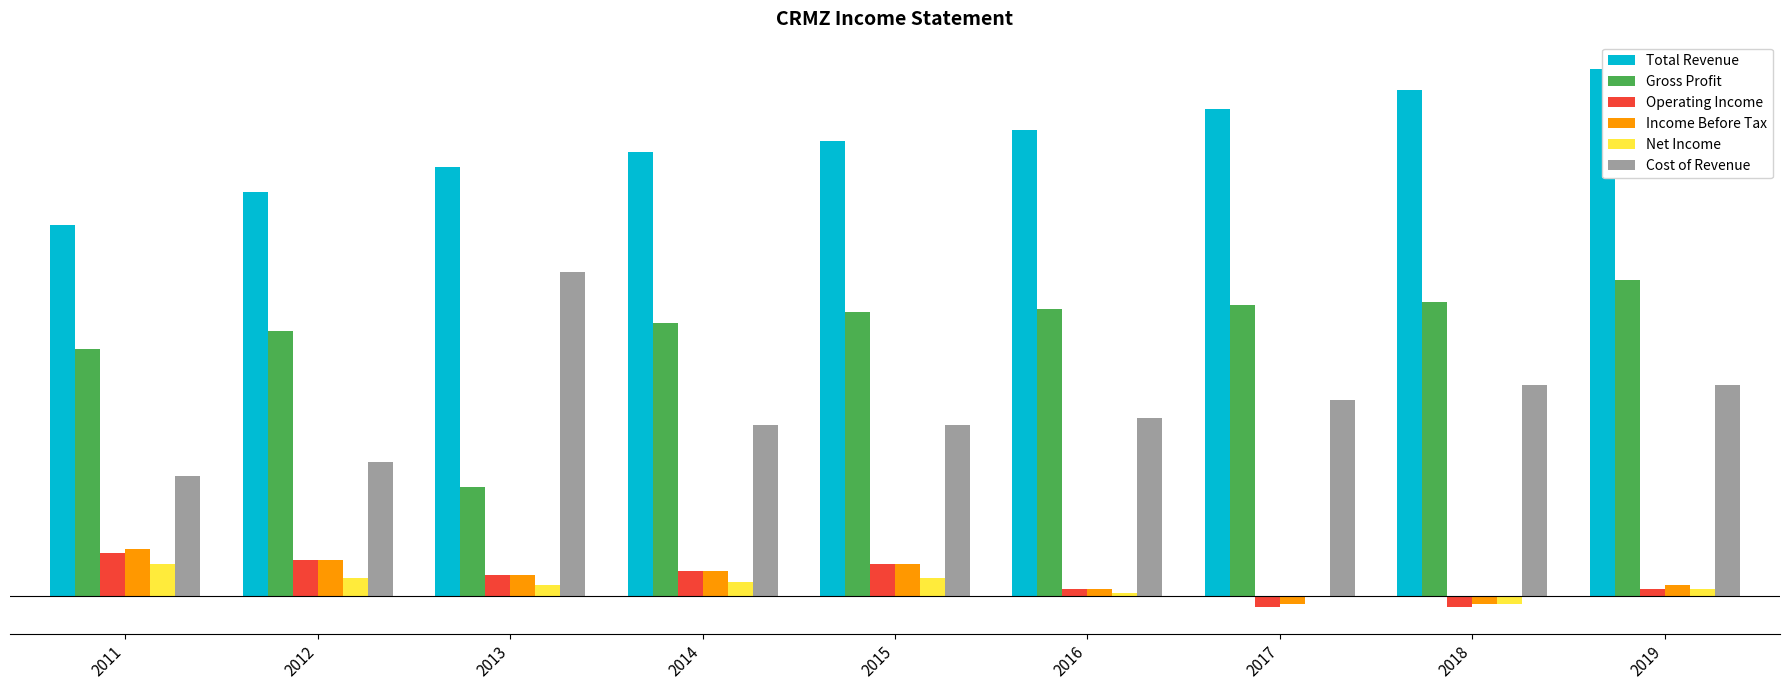

Reading right to left, what are all the values shown in this chart?

Total Revenue: 2019=14500	2018=13900	2017=13400	2016=12800	2015=12500	2014=12200	2013=11800	2012=11100	2011=10200
Gross Profit: 2019=8700	2018=8100	2017=8000	2016=7900	2015=7800	2014=7500	2013=3000	2012=7300	2011=6800
Operating Income: 2019=200	2018=-300	2017=-300	2016=200	2015=900	2014=700	2013=600	2012=1000	2011=1200
Income Before Tax: 2019=300	2018=-200	2017=-200	2016=200	2015=900	2014=700	2013=600	2012=1000	2011=1300
Net Income: 2019=200	2018=-200	2017=0	2016=100	2015=500	2014=400	2013=300	2012=500	2011=900
Cost of Revenue: 2019=5800	2018=5800	2017=5400	2016=4900	2015=4700	2014=4700	2013=8900	2012=3700	2011=3300